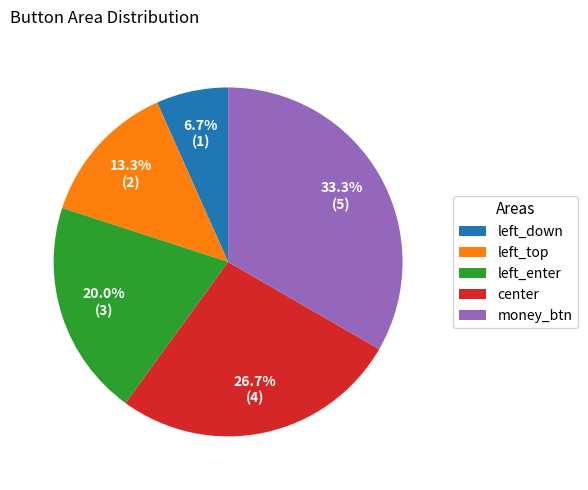

How many slices are in this pie chart?

5